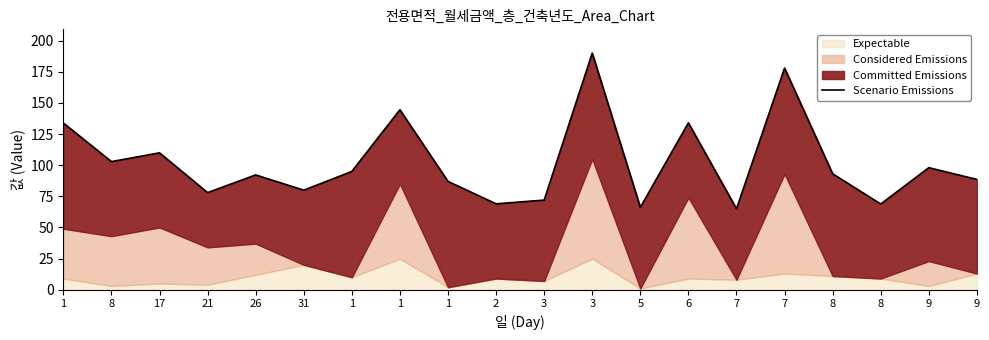

At which category does the chart reach its minimum across all series?

7